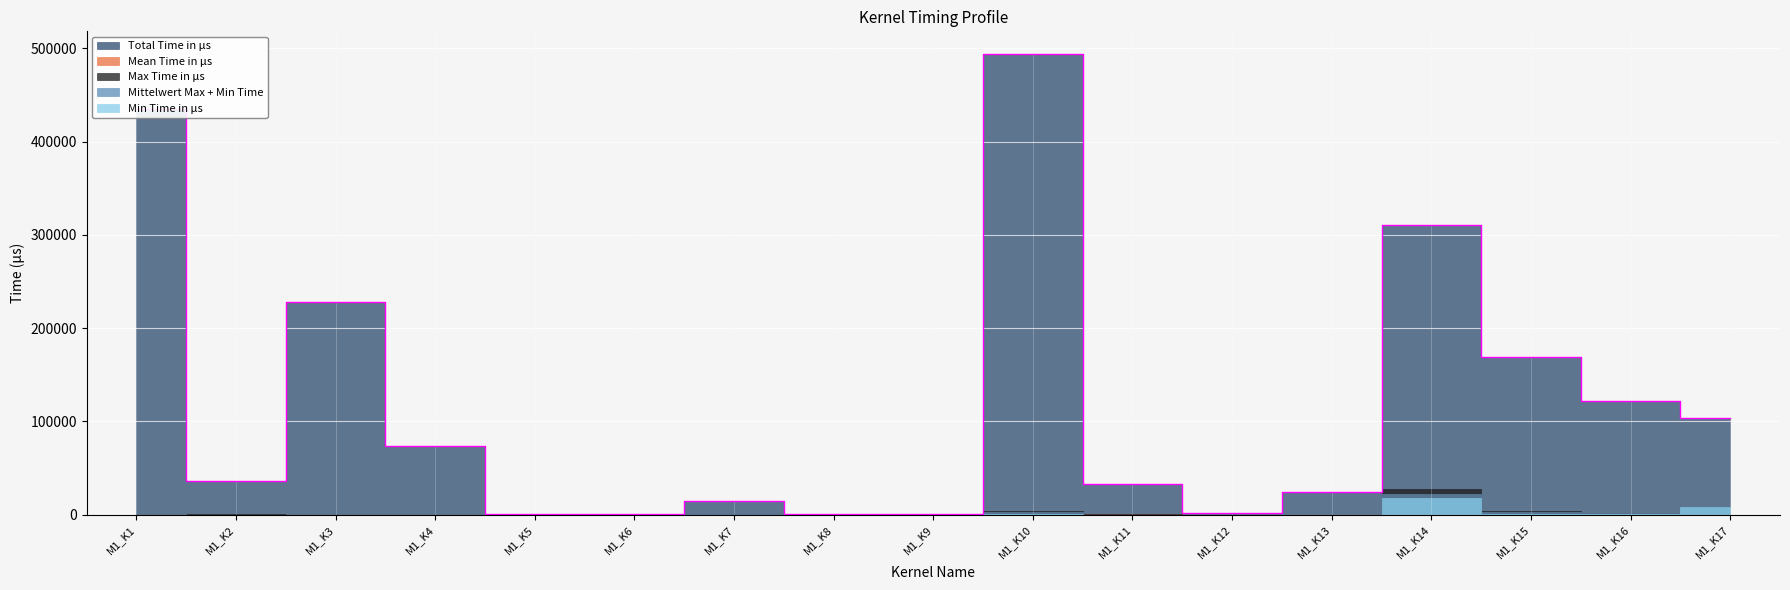

What is the maximum value for Mittelwert Max + Min Time?

22566.5